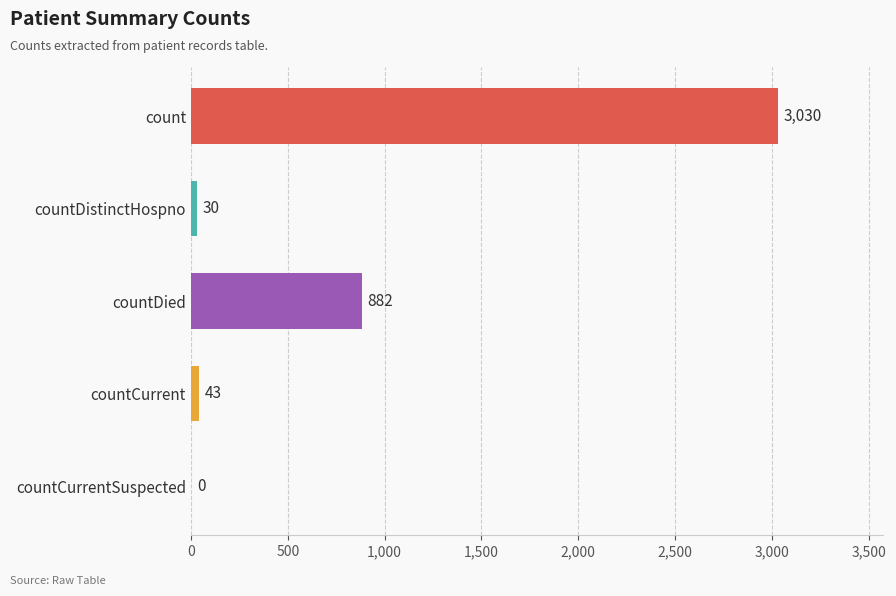

What is the change in value from count to countDistinctHospno?

-3000